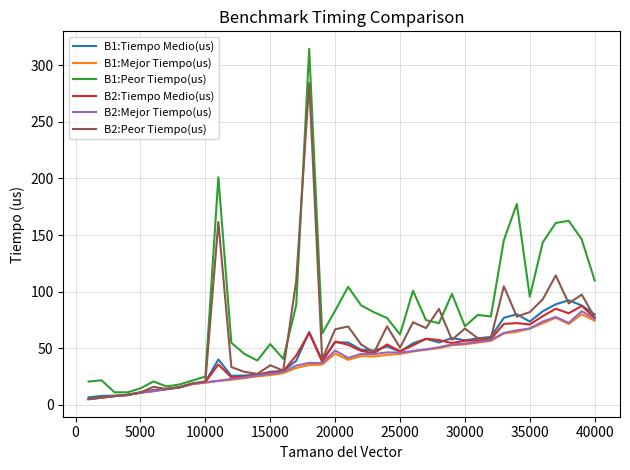

Which series has the largest range (max minus min)?

B1:Peor Tiempo(us)